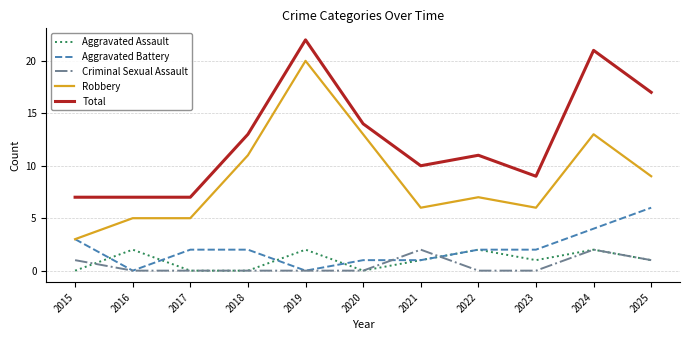

Which category has the highest value across all series?

2019